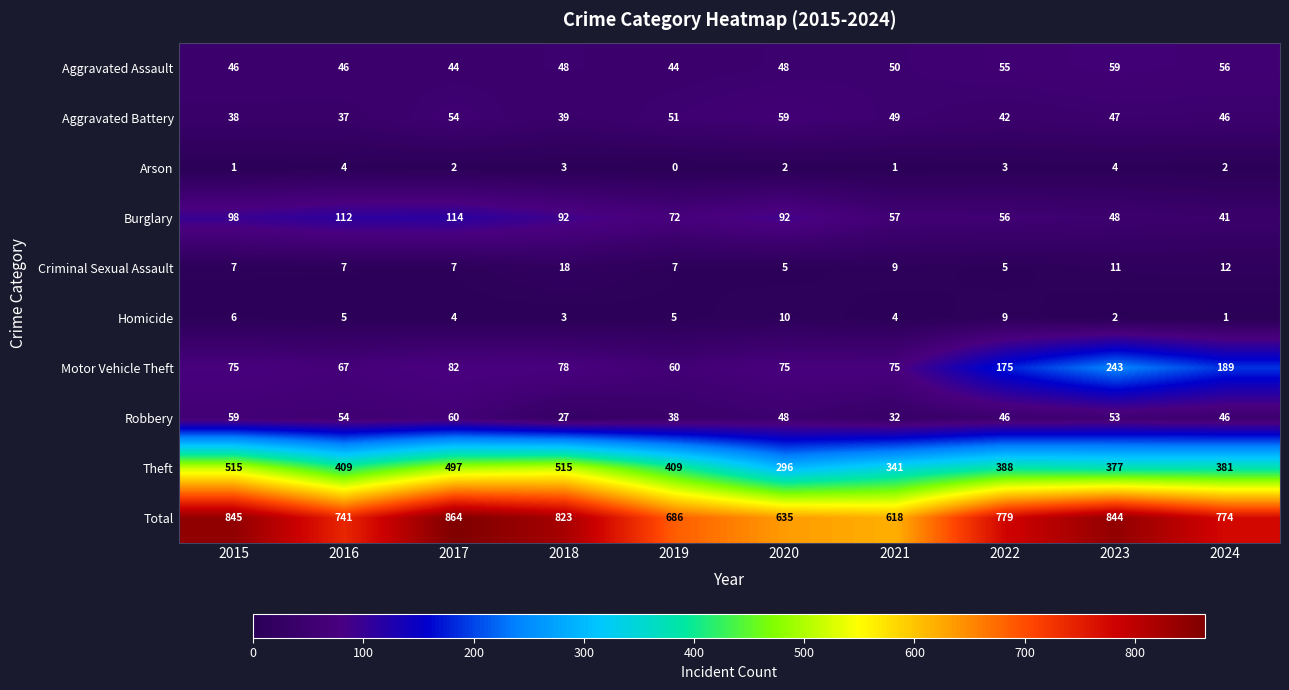

Which category has the lowest value across all series?

2019